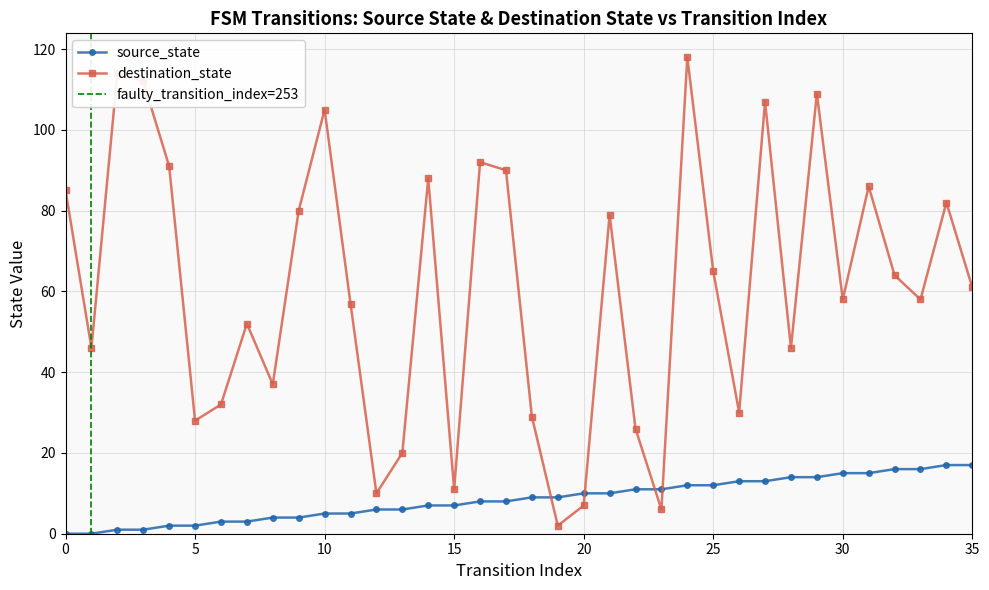

Reading left to right, extract all data points from this chart.

source_state: 0=0	1=0	2=1	3=1	4=2	5=2	6=3	7=3	8=4	9=4	10=5	11=5	12=6	13=6	14=7	15=7	16=8	17=8	18=9	19=9	20=10	21=10	22=11	23=11	24=12	25=12	26=13	27=13	28=14	29=14	30=15	31=15	32=16	33=16	34=17	35=17
destination_state: 0=85	1=46	2=114	3=112	4=91	5=28	6=32	7=52	8=37	9=80	10=105	11=57	12=10	13=20	14=88	15=11	16=92	17=90	18=29	19=2	20=7	21=79	22=26	23=6	24=118	25=65	26=30	27=107	28=46	29=109	30=58	31=86	32=64	33=58	34=82	35=61